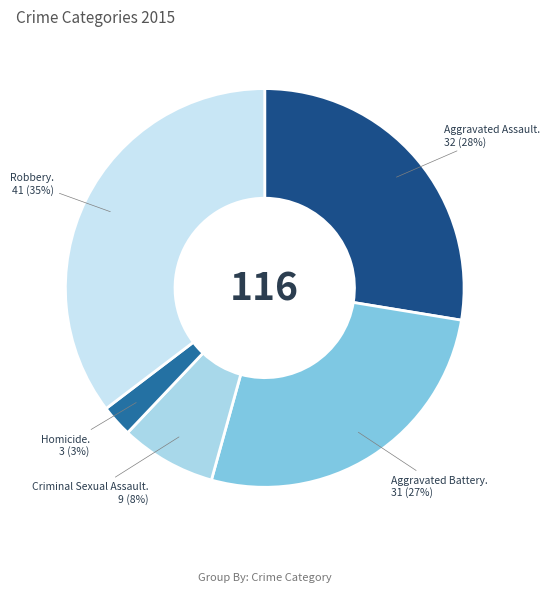

How many slices are in this pie chart?

5